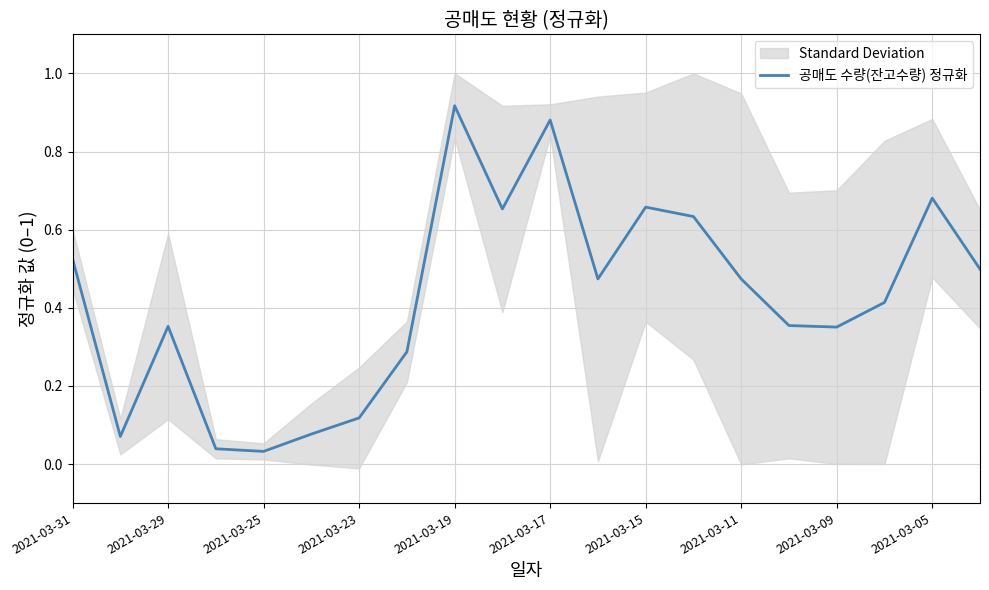

Which category has the highest value in the 공매도 수량(잔고수량) 정규화 series?

2021-03-19